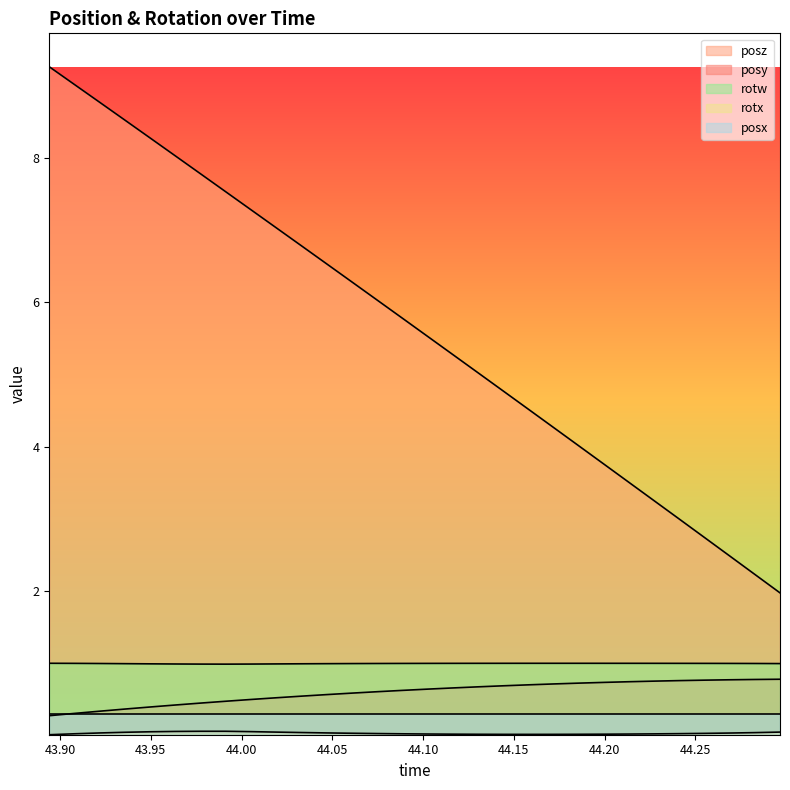

In rotw, how many points are lower than both neighbors (excluding endpoints)?

1